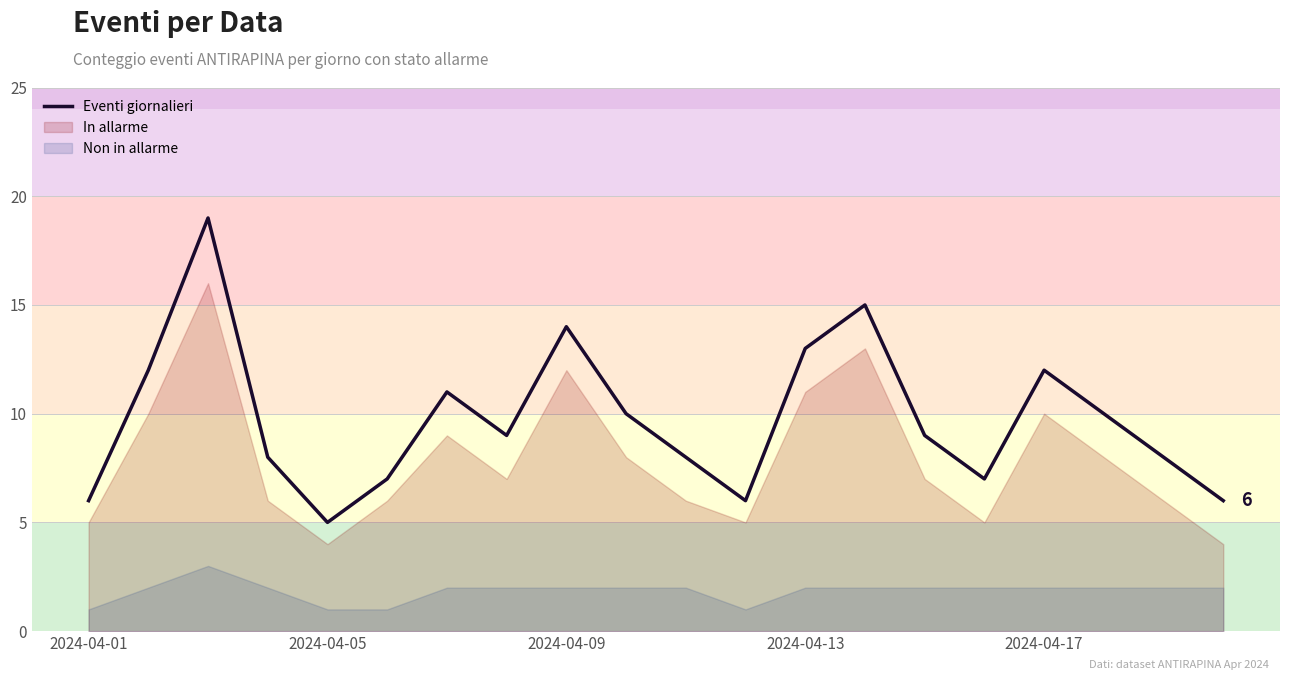

Read the value at 10, to the nearest 5.

10